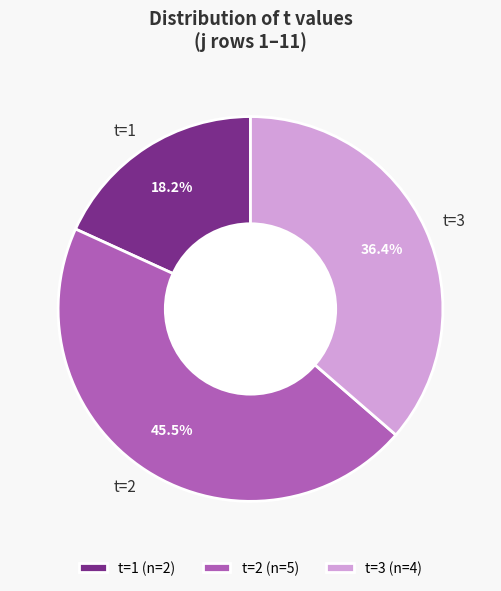

Is the sum of t=2 and t=3 greater than half?

Yes